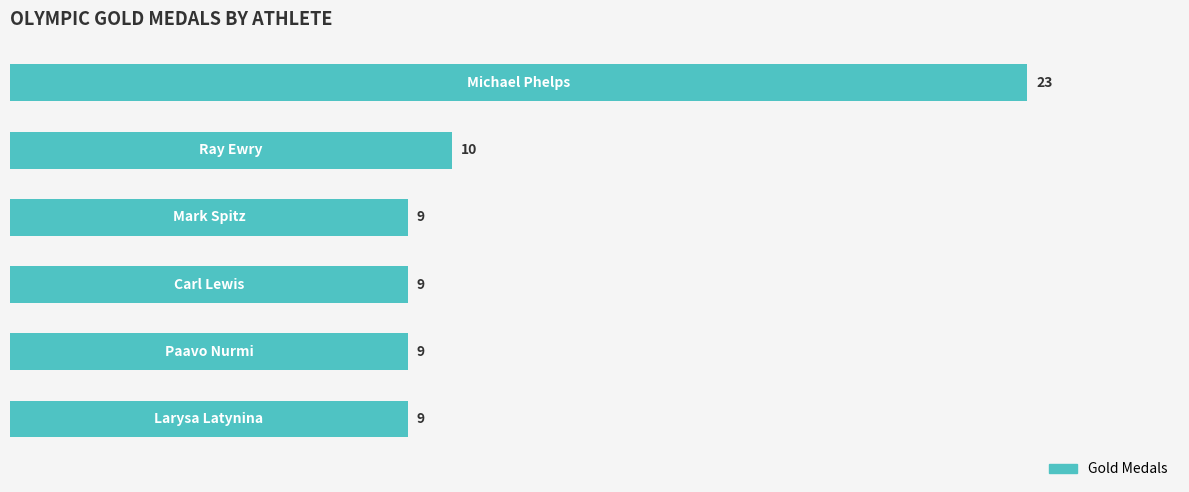

What is the sum of all values?

69